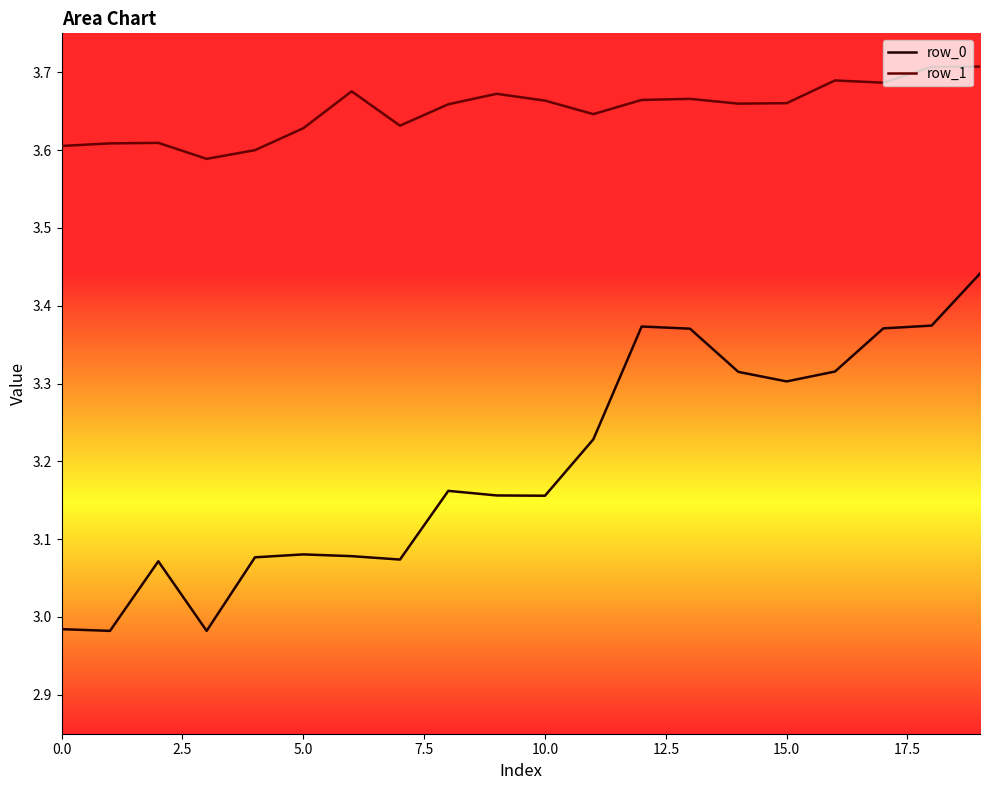

Does the chart display data point markers on the line(s)?

No